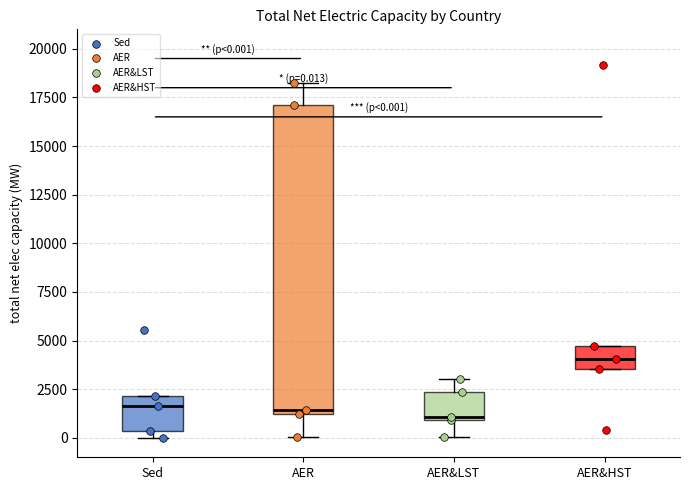

Comparing the boxes themselves (not the whiskers), which one is the tallest?

AER